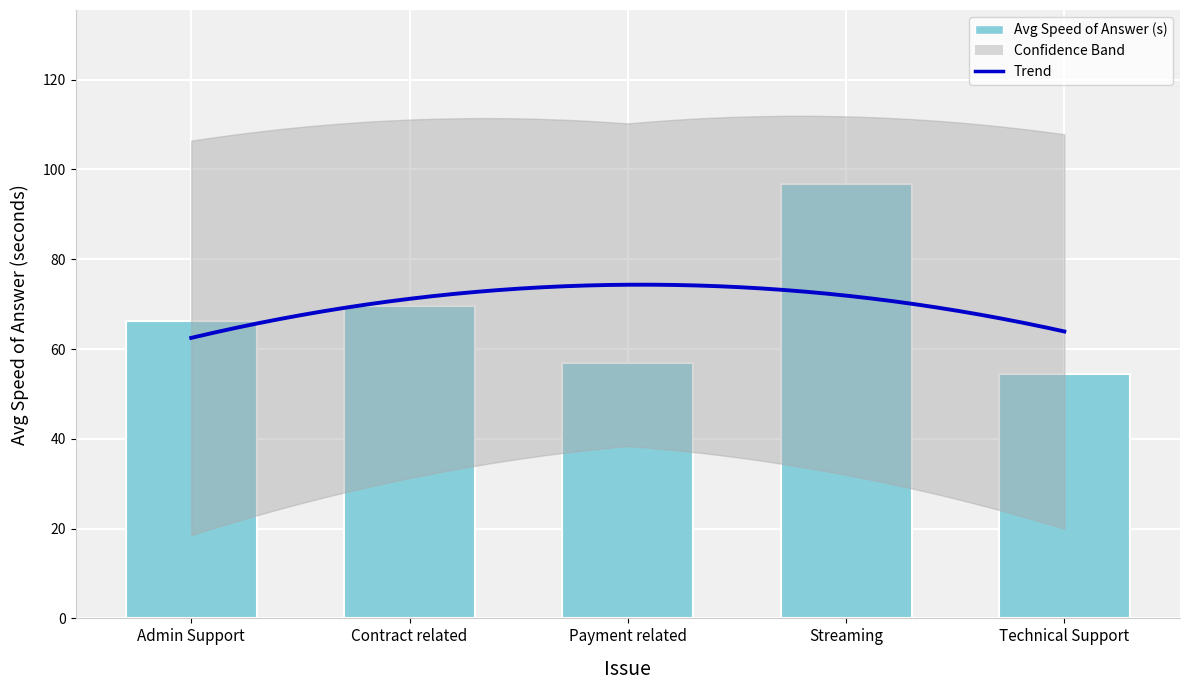

Which series has the largest total across all categories?

Avg Speed of Answer (s)